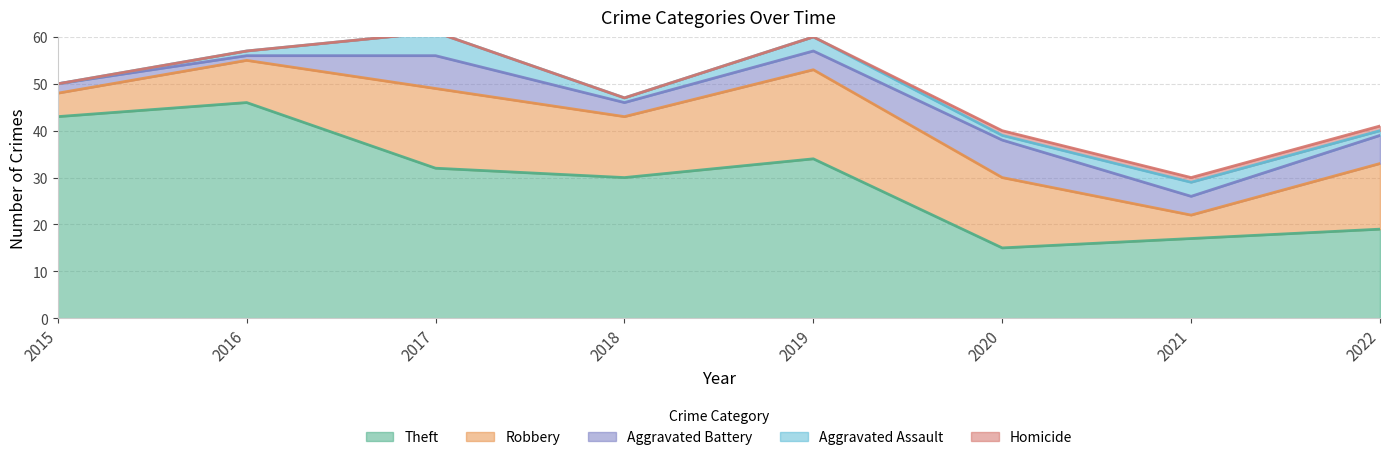

Which has a higher value, 2018 or 2020?

2018